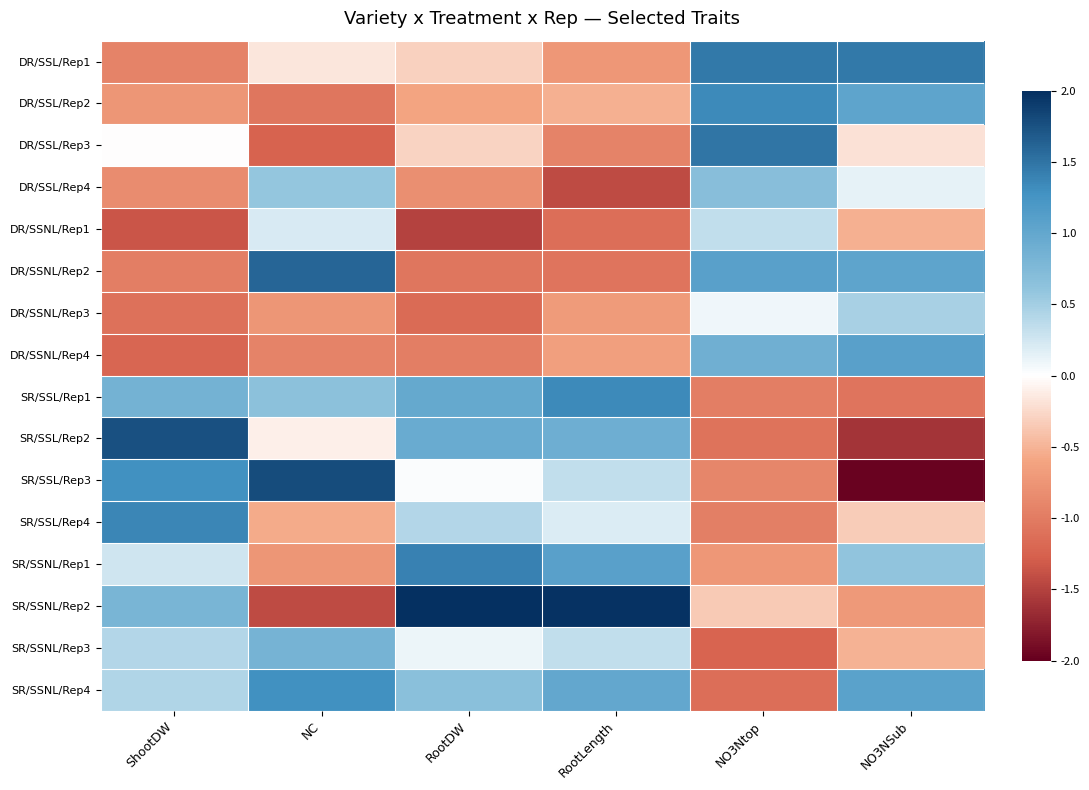

Which series has the widest spread of values?

SR/SSL/Rep3